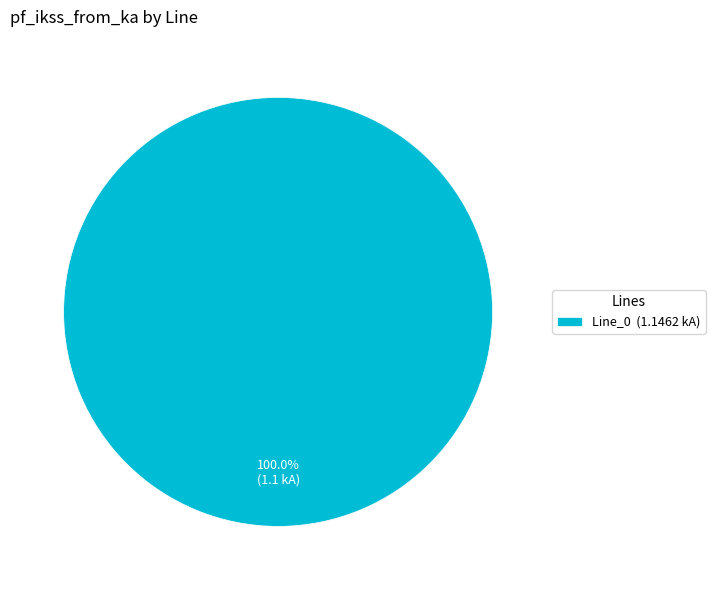

How many slices are in this pie chart?

1